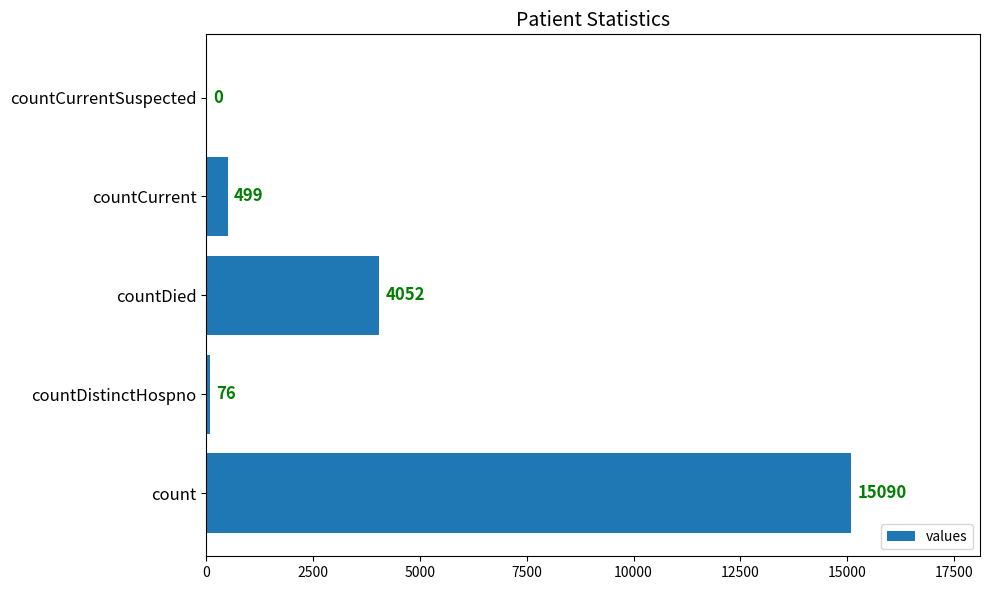

What is the sum of all values?

19717